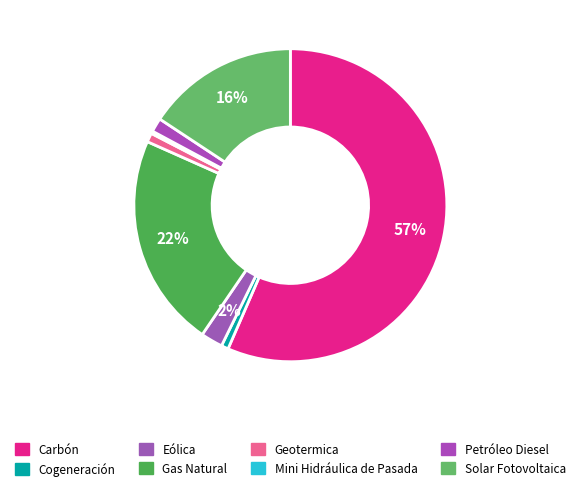

How much of the chart is everything except Geotermica?

99.1%